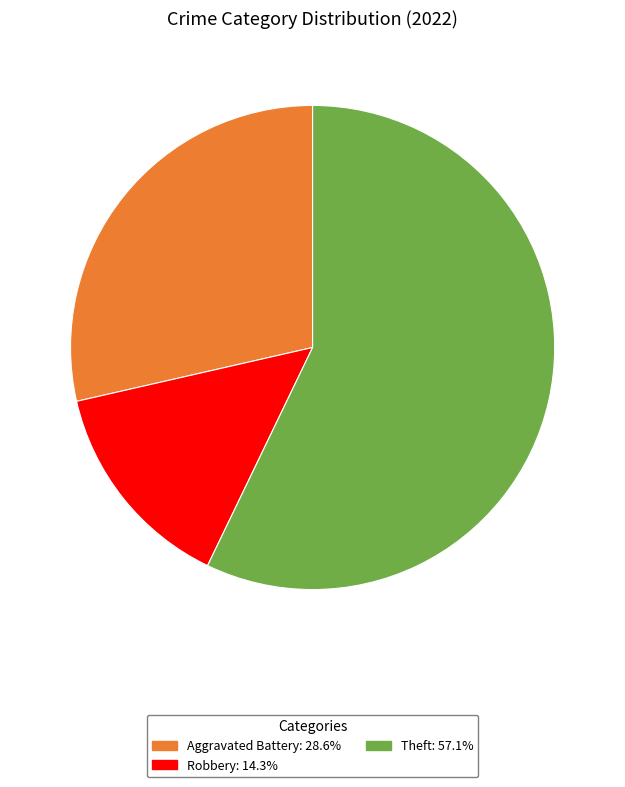

Does any single category account for the majority?

Yes